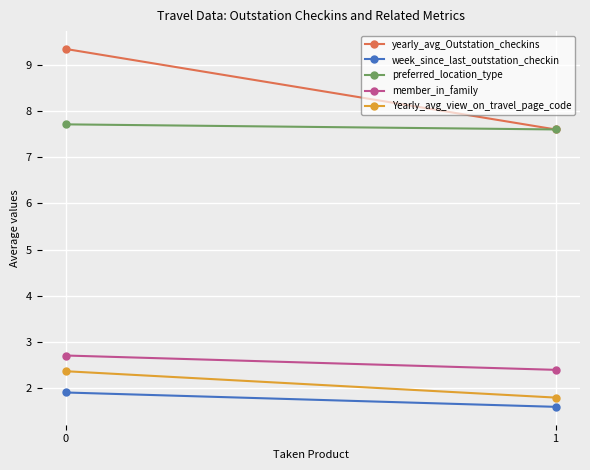

What is the value of the preferred_location_type point at the 1st from the left?

7.7